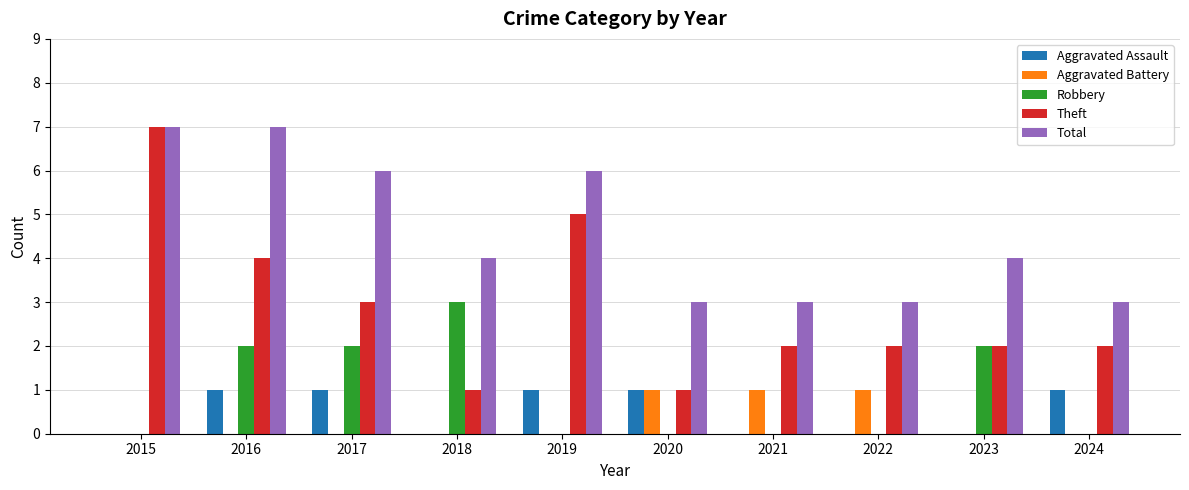

What is the maximum value shown in the chart?

7